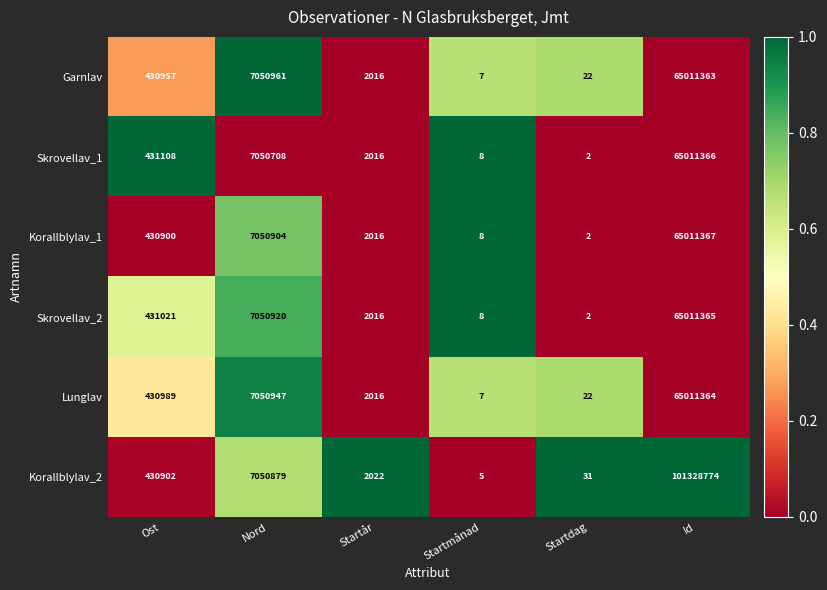

What is the difference between the highest and lowest values at Startår?

6